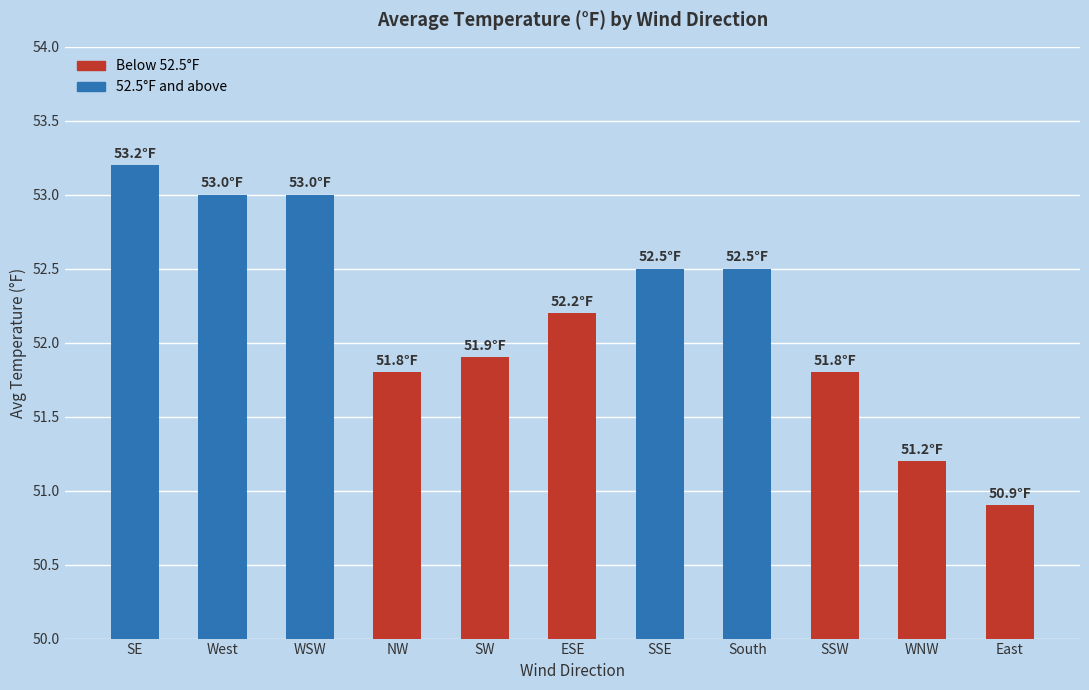

Which label corresponds to the largest value in the chart?

SE